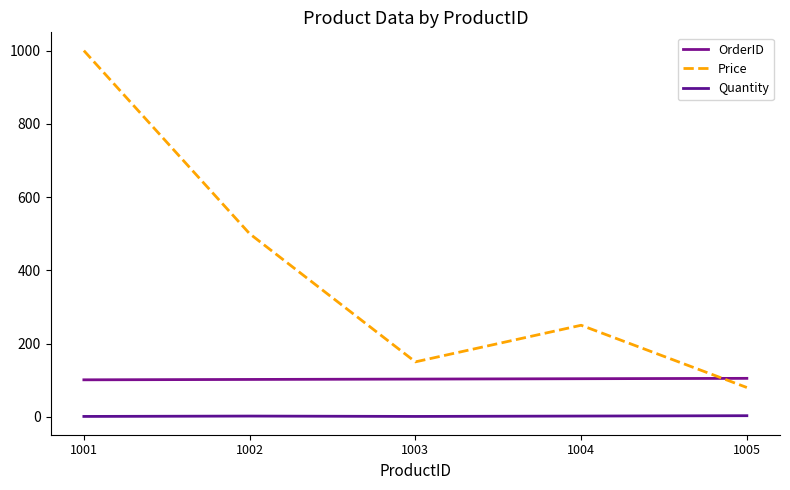

How many distinct data groups are displayed?

3